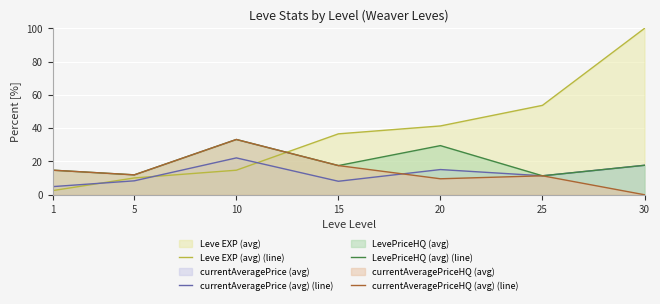

Where is Leve EXP (avg) (line) nearest to the value 51?

25